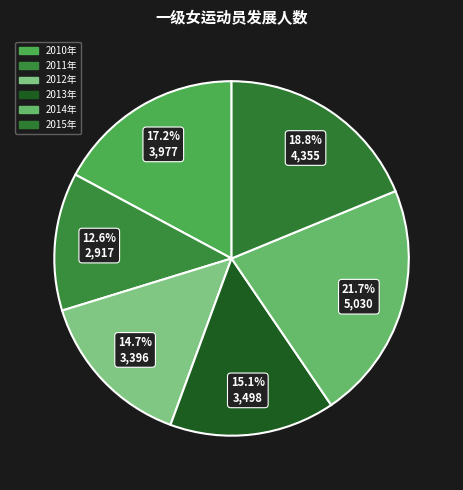

How many segments does this pie chart have?

6